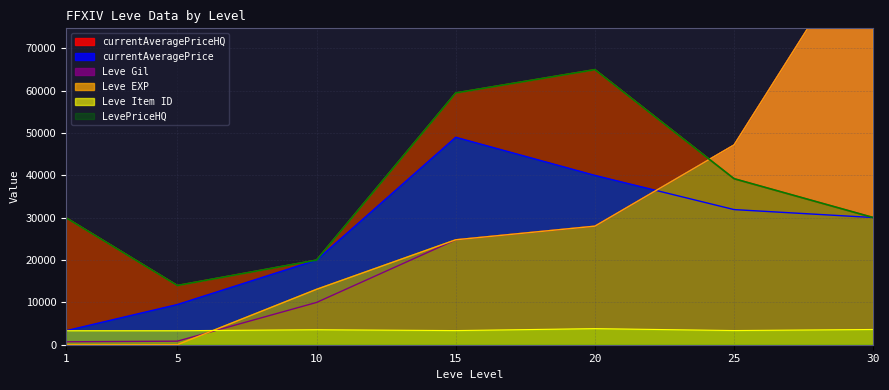

How many values in the Leve Item ID series exceed 3349?

3